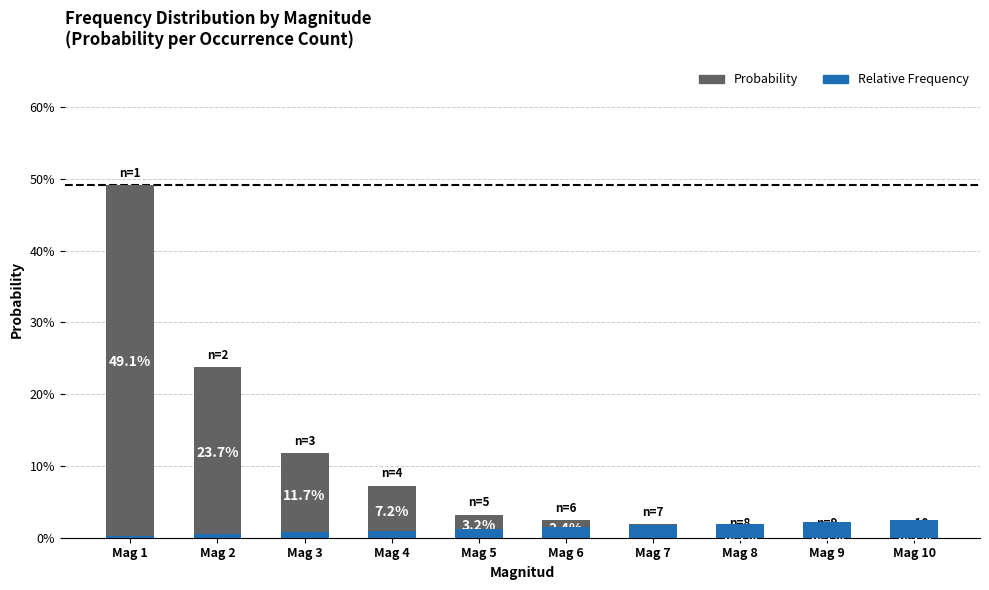

How many series are shown in this chart?

2